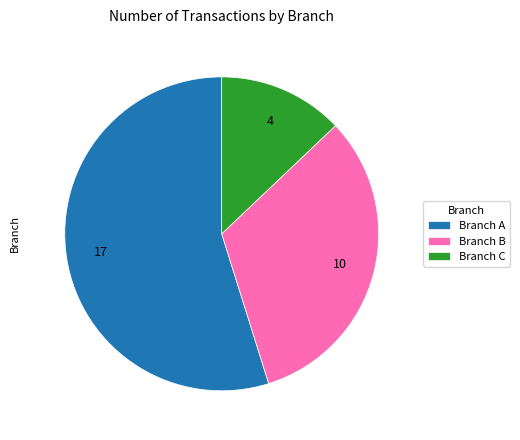

Between Branch C and Branch A, which is larger?

Branch A